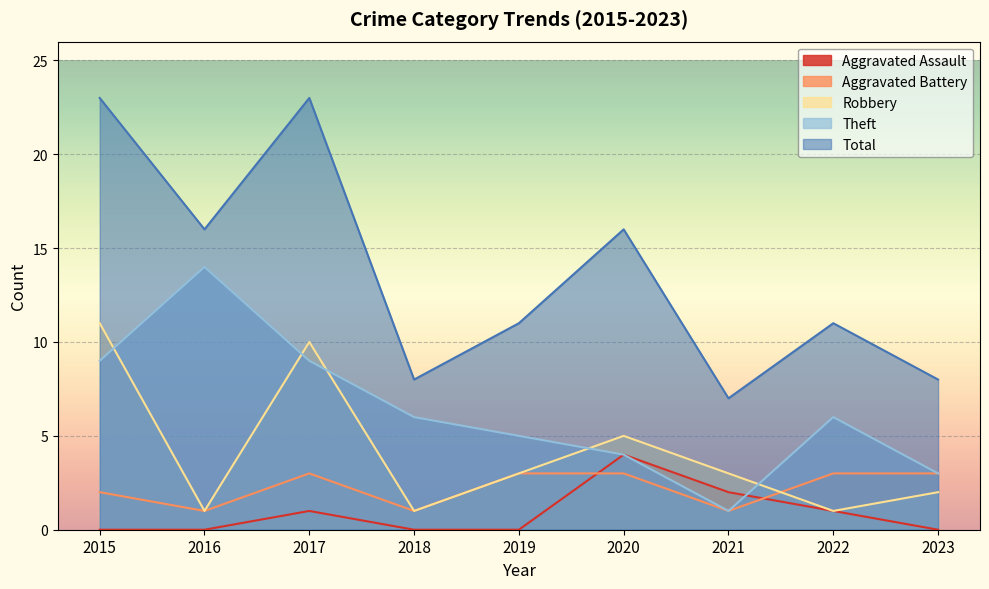

Is it true that Total equals 36 at 2017?

False